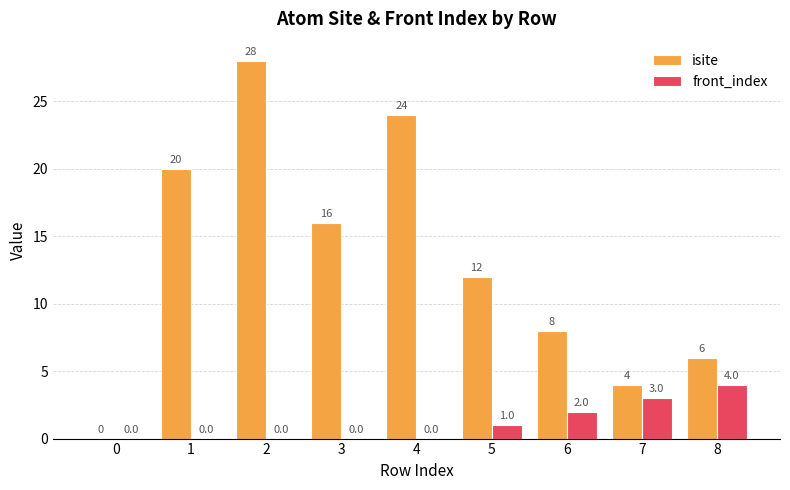

How many groups of bars are there?

9